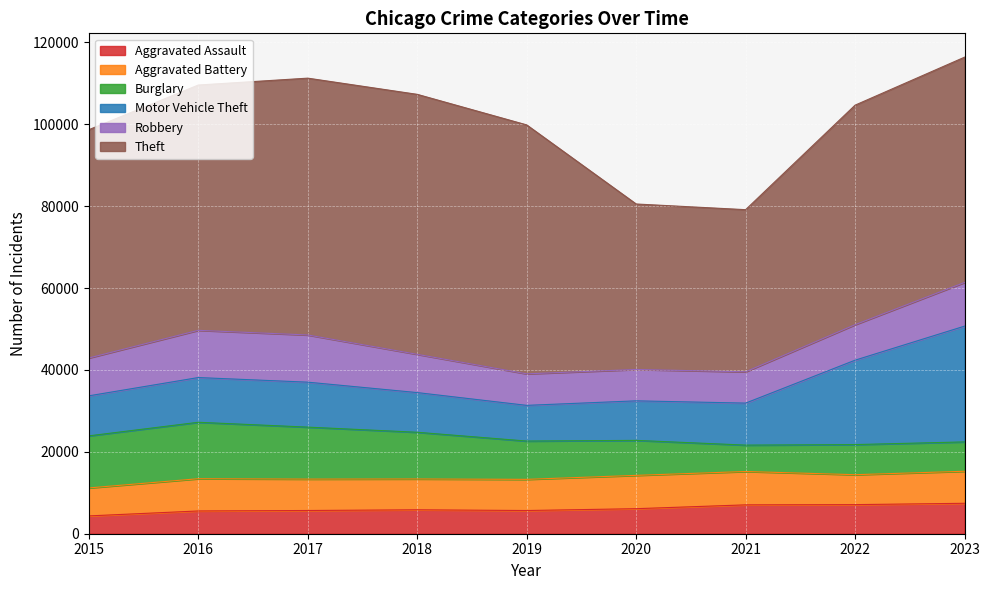

List the series in order of their peak value, lowest first.

Aggravated Assault, Aggravated Battery, Robbery, Burglary, Motor Vehicle Theft, Theft